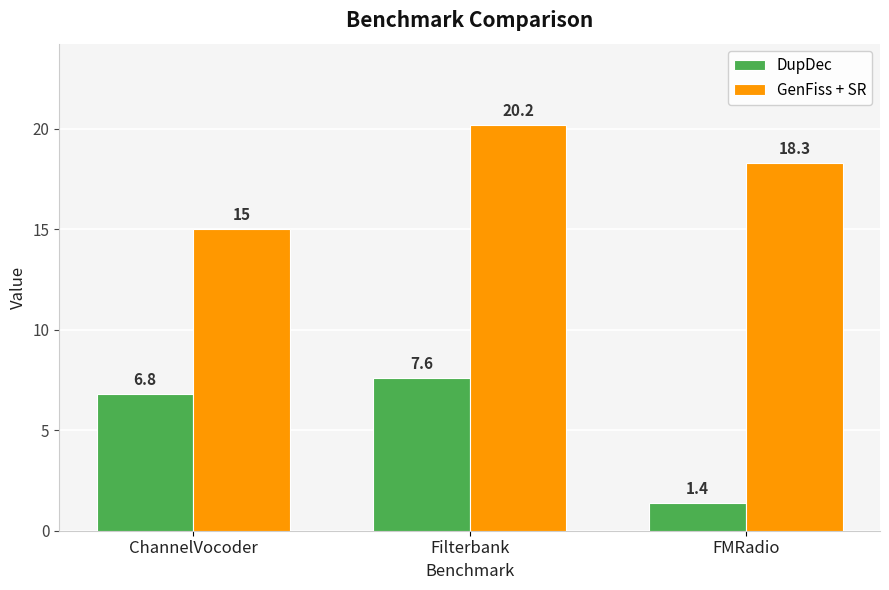

How many data points in DupDec are above 6?

2